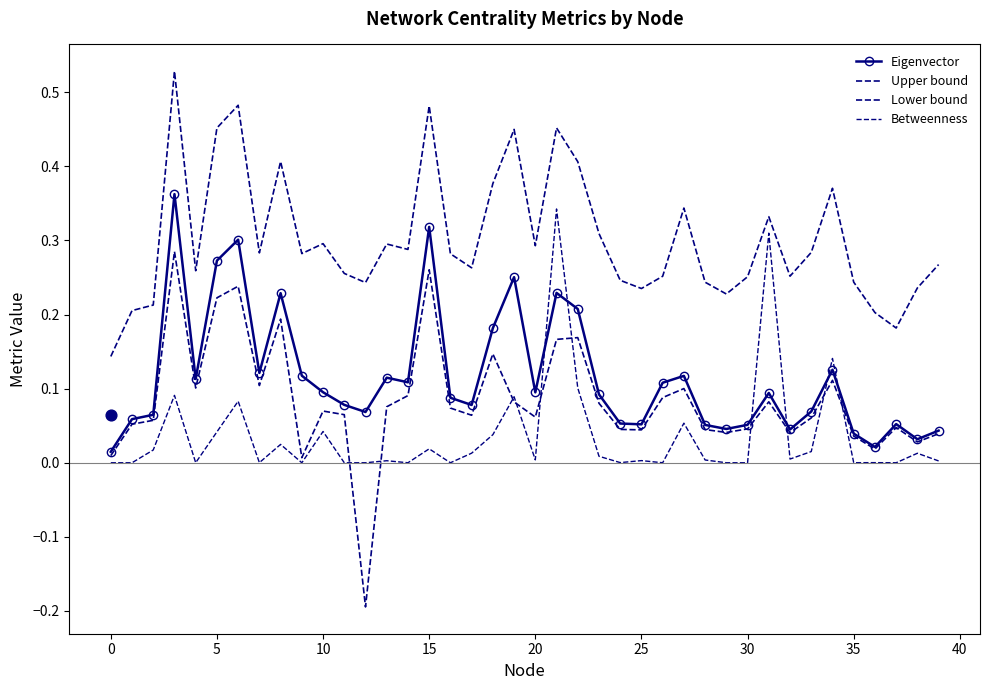

Which series has the largest total across all categories?

Upper bound